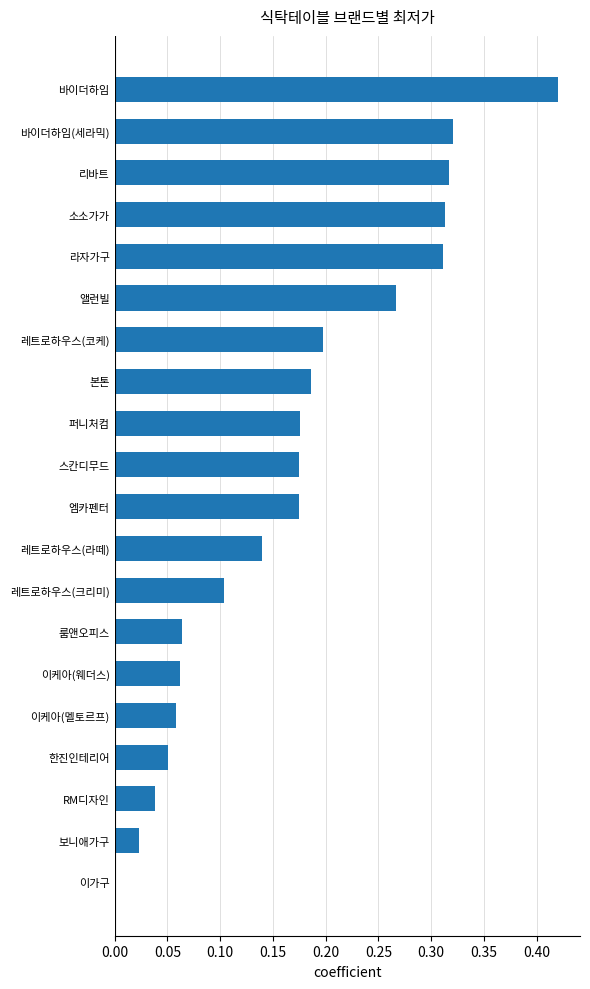

Is it true that the value at 엠카펜터 is 0.1?

False